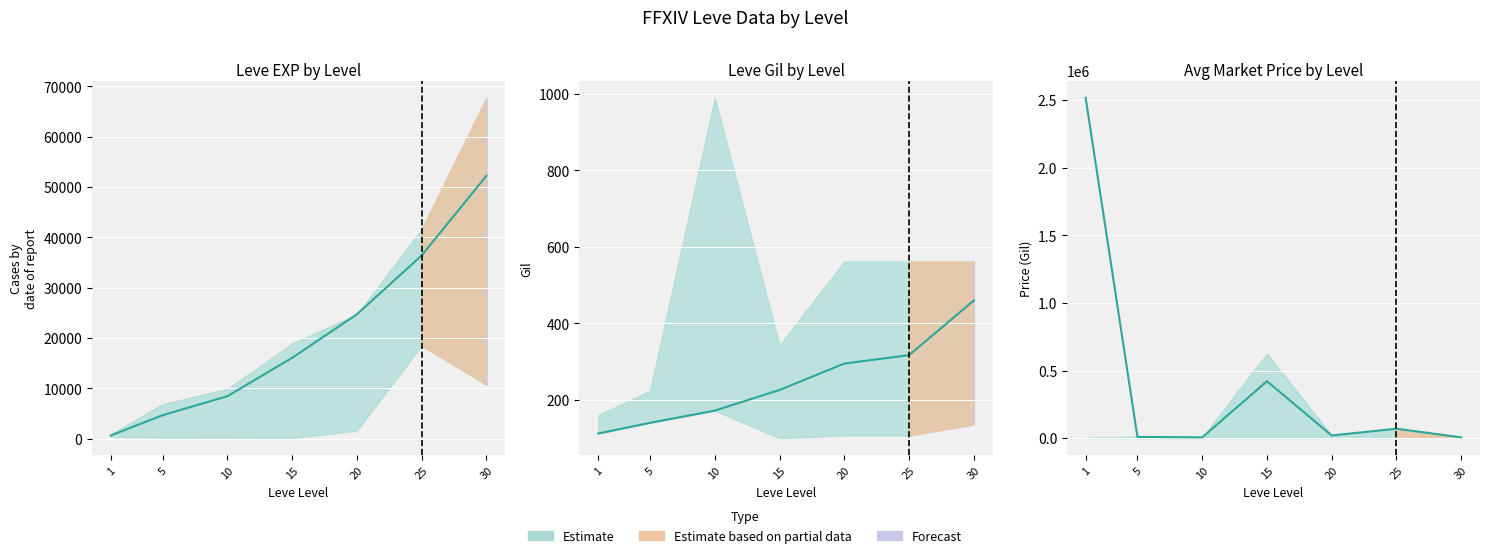

True or false: currentAveragePrice and Leve Gil intersect in this chart.

False